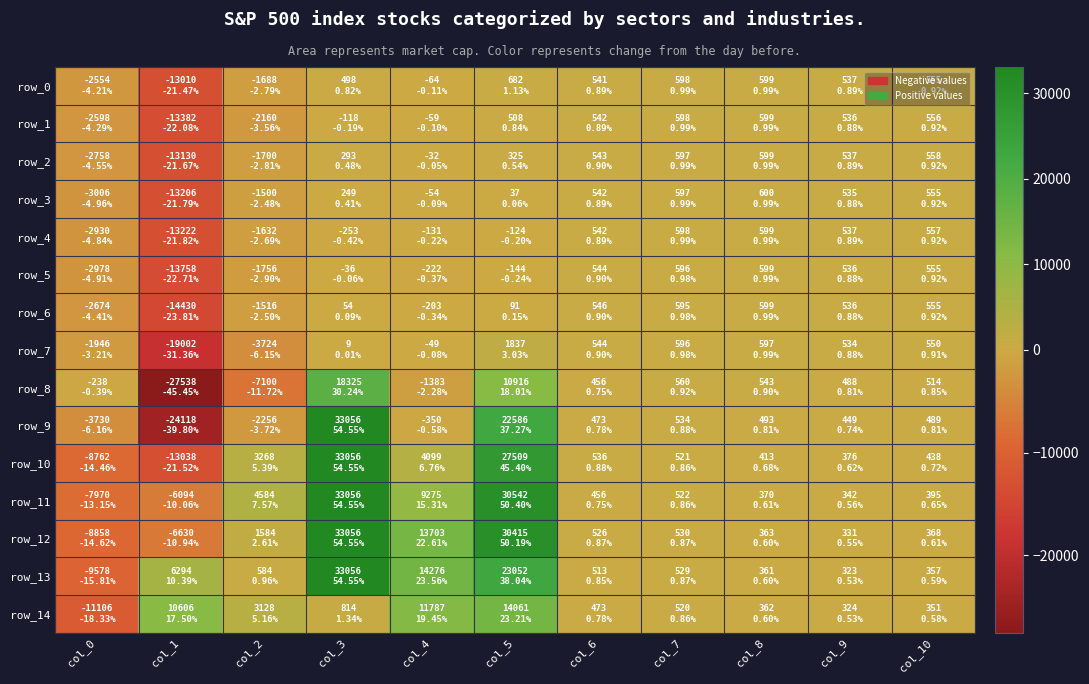

Reading left to right, transcribe all the data shown in this chart.

row_0: col_0=-2554	col_1=-13010	col_2=-1688	col_3=498	col_4=-64	col_5=682	col_6=541	col_7=598	col_8=599	col_9=537	col_10=555
row_1: col_0=-2598	col_1=-13382	col_2=-2160	col_3=-118	col_4=-59	col_5=508	col_6=542	col_7=598	col_8=599	col_9=536	col_10=556
row_2: col_0=-2758	col_1=-13130	col_2=-1700	col_3=293	col_4=-32	col_5=325	col_6=543	col_7=597	col_8=599	col_9=537	col_10=558
row_3: col_0=-3006	col_1=-13206	col_2=-1500	col_3=249	col_4=-54	col_5=37	col_6=542	col_7=597	col_8=600	col_9=535	col_10=555
row_4: col_0=-2930	col_1=-13222	col_2=-1632	col_3=-253	col_4=-131	col_5=-124	col_6=542	col_7=598	col_8=599	col_9=537	col_10=557
row_5: col_0=-2978	col_1=-13758	col_2=-1756	col_3=-36	col_4=-222	col_5=-144	col_6=544	col_7=596	col_8=599	col_9=536	col_10=555
row_6: col_0=-2674	col_1=-14430	col_2=-1516	col_3=54	col_4=-203	col_5=91	col_6=546	col_7=595	col_8=599	col_9=536	col_10=555
row_7: col_0=-1946	col_1=-19002	col_2=-3724	col_3=9	col_4=-49	col_5=1837	col_6=544	col_7=596	col_8=597	col_9=534	col_10=550
row_8: col_0=-238	col_1=-27538	col_2=-7100	col_3=18325	col_4=-1383	col_5=10916	col_6=456	col_7=560	col_8=543	col_9=488	col_10=514
row_9: col_0=-3730	col_1=-24118	col_2=-2256	col_3=33056	col_4=-350	col_5=22586	col_6=473	col_7=534	col_8=493	col_9=449	col_10=489
row_10: col_0=-8762	col_1=-13038	col_2=3268	col_3=33056	col_4=4099	col_5=27509	col_6=536	col_7=521	col_8=413	col_9=376	col_10=438
row_11: col_0=-7970	col_1=-6094	col_2=4584	col_3=33056	col_4=9275	col_5=30542	col_6=456	col_7=522	col_8=370	col_9=342	col_10=395
row_12: col_0=-8858	col_1=-6630	col_2=1584	col_3=33056	col_4=13703	col_5=30415	col_6=526	col_7=530	col_8=363	col_9=331	col_10=368
row_13: col_0=-9578	col_1=6294	col_2=584	col_3=33056	col_4=14276	col_5=23052	col_6=513	col_7=529	col_8=361	col_9=323	col_10=357
row_14: col_0=-11106	col_1=10606	col_2=3128	col_3=814	col_4=11787	col_5=14061	col_6=473	col_7=520	col_8=362	col_9=324	col_10=351